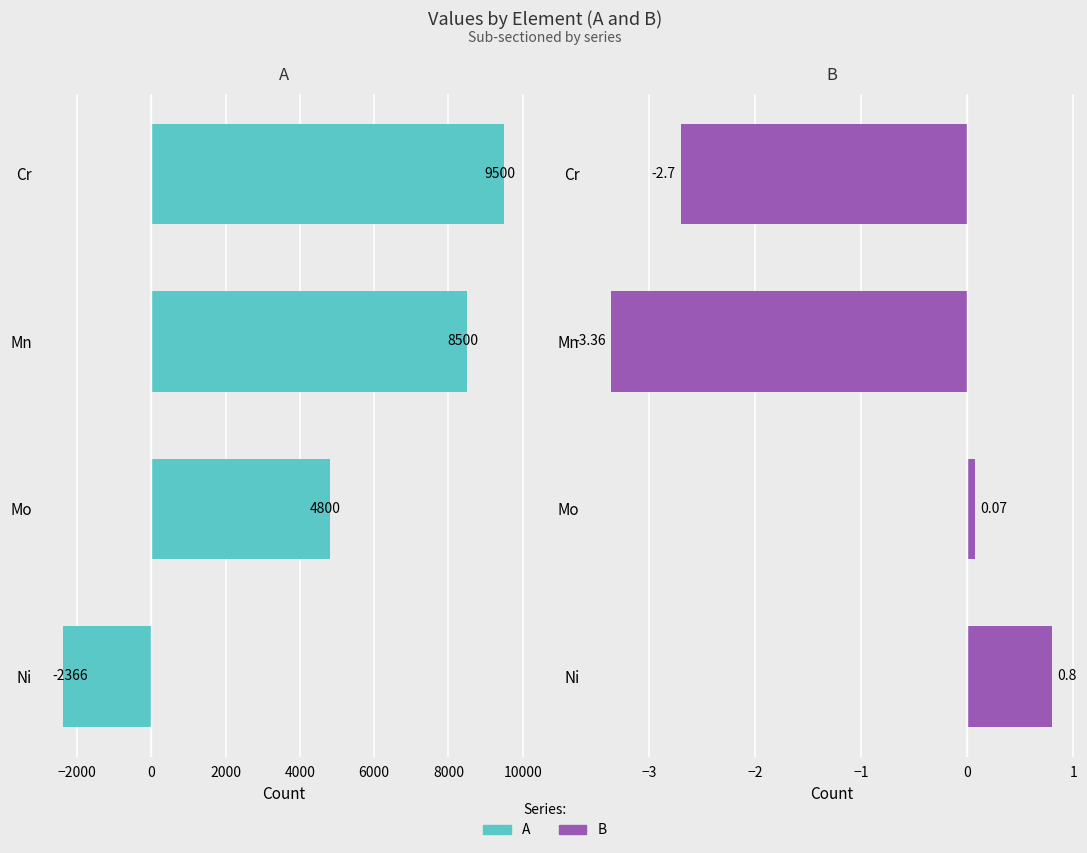

How many groups of bars are there?

4